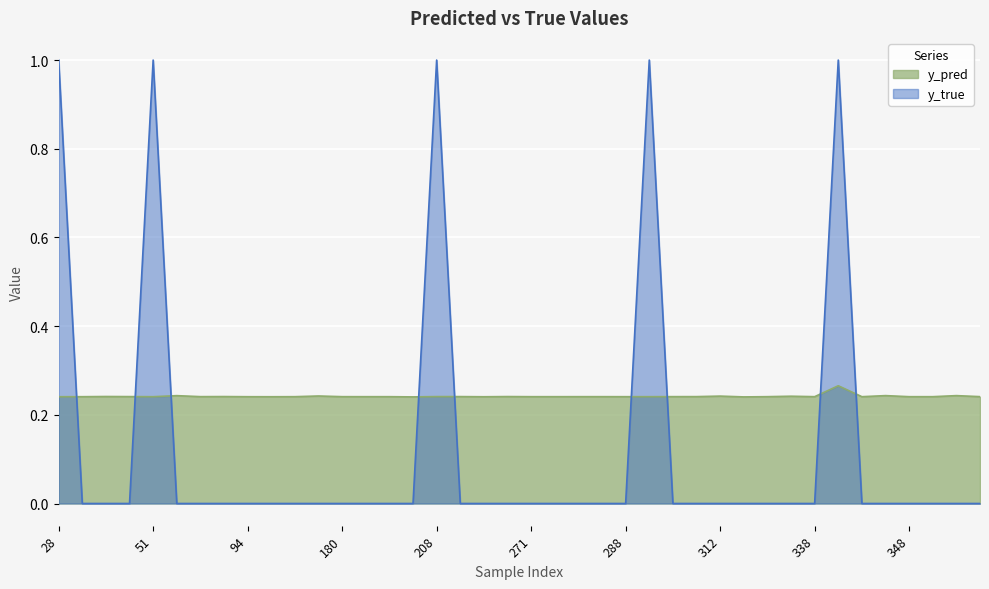

True or false: y_true and y_pred cross at least once.

True